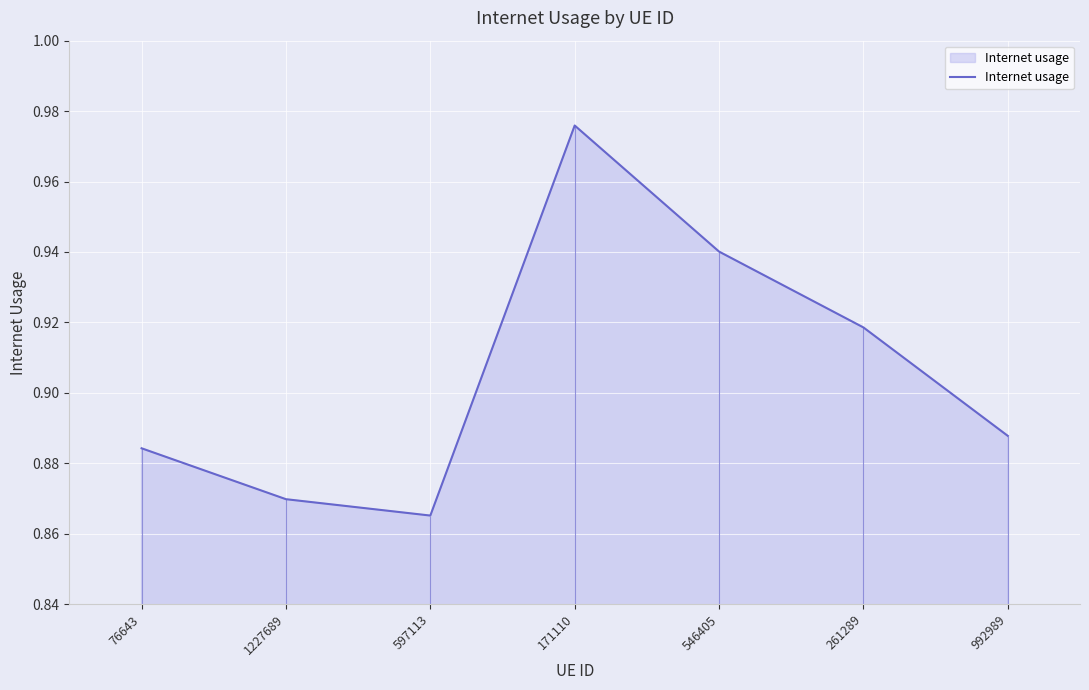

What is the sum of all values?

6.3